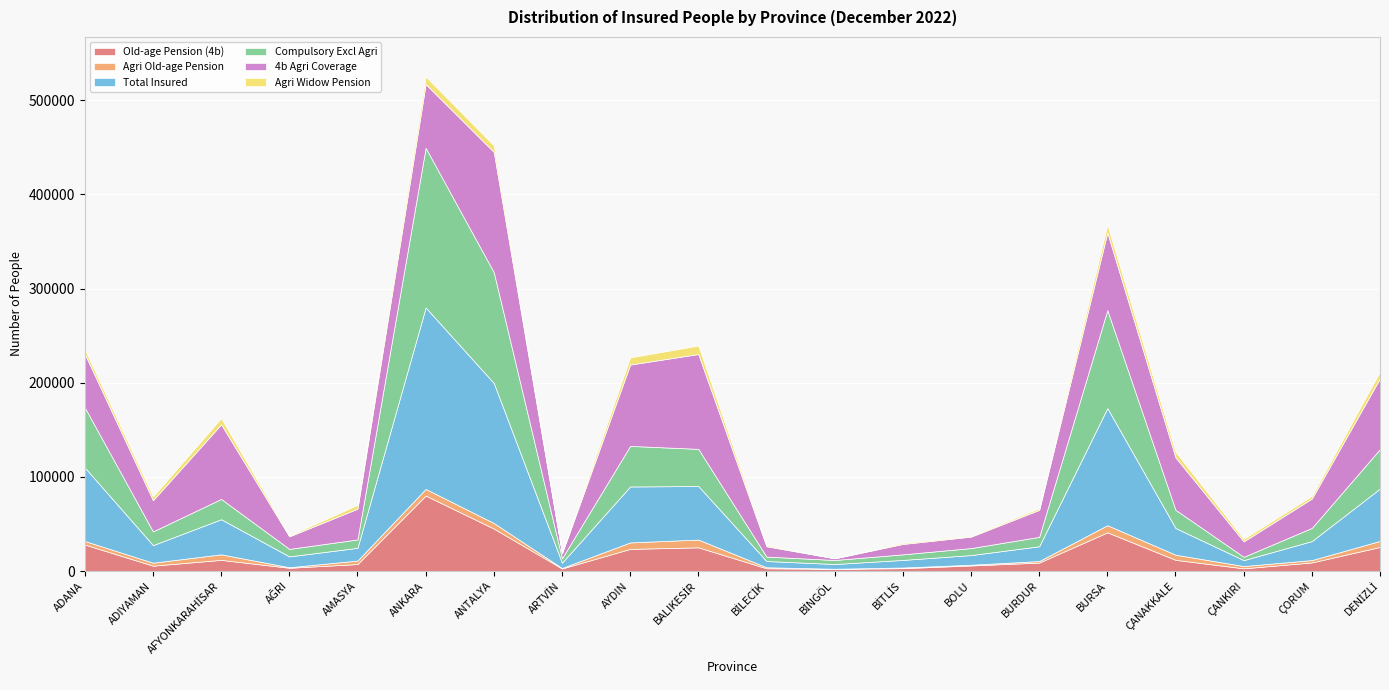

What is the value of the Total Insured point at the 2nd from the left?

18657